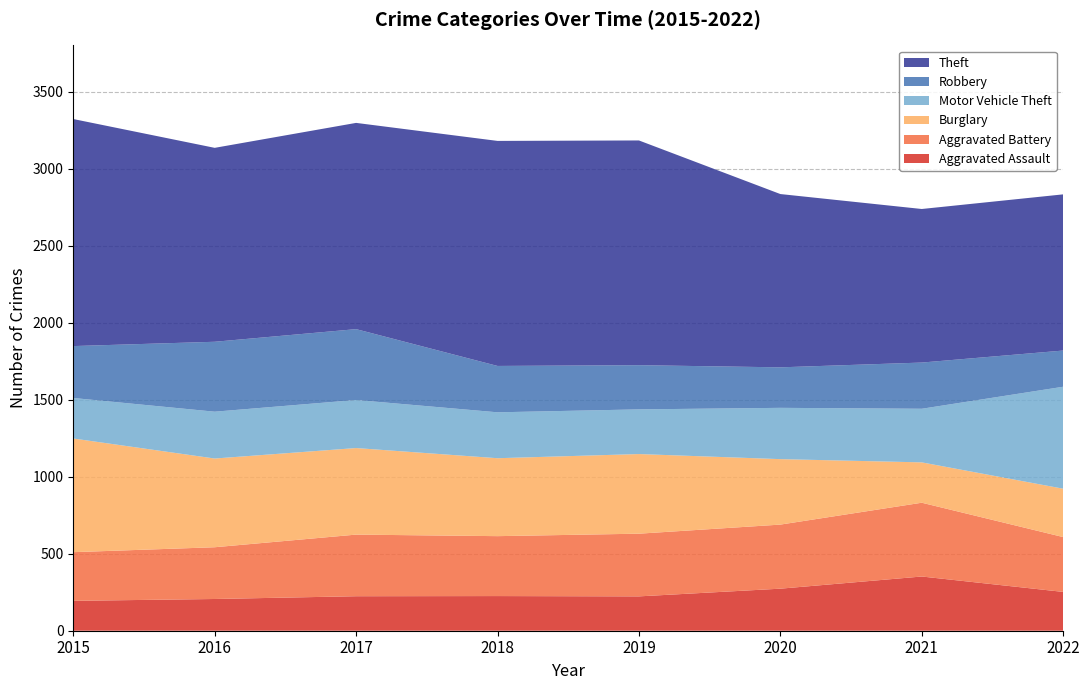

Reading left to right, extract all data points from this chart.

Aggravated Assault: 2015=194	2016=206	2017=224	2018=225	2019=223	2020=273	2021=352	2022=252
Aggravated Battery: 2015=316	2016=336	2017=400	2018=389	2019=407	2020=416	2021=479	2022=356
Burglary: 2015=738	2016=576	2017=562	2018=506	2019=517	2020=425	2021=262	2022=314
Motor Vehicle Theft: 2015=263	2016=304	2017=312	2018=298	2019=290	2020=333	2021=348	2022=662
Robbery: 2015=337	2016=454	2017=460	2018=301	2019=287	2020=263	2021=300	2022=235
Theft: 2015=1474	2016=1259	2017=1339	2018=1461	2019=1459	2020=1125	2021=997	2022=1014